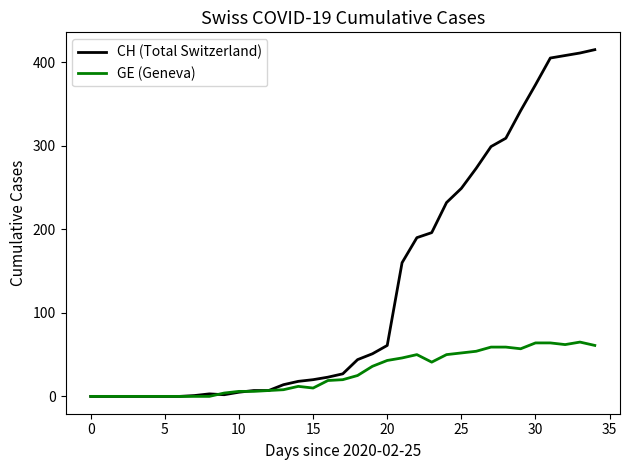

List the series in order of their overall mean, lowest first.

GE (Geneva), CH (Total Switzerland)